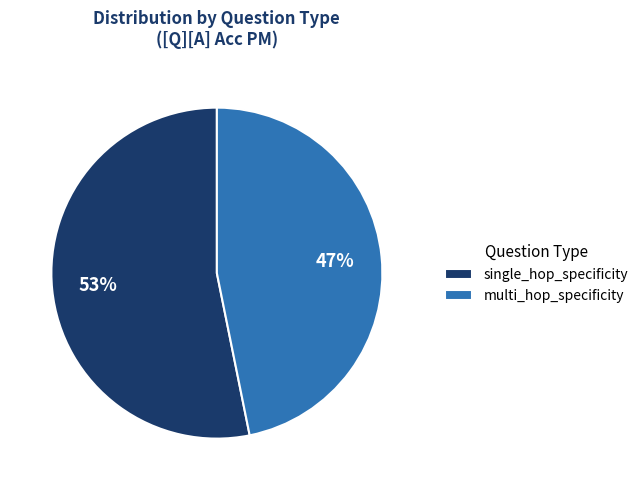

Is it true that single_hop_specificity is 68% of the pie?

False